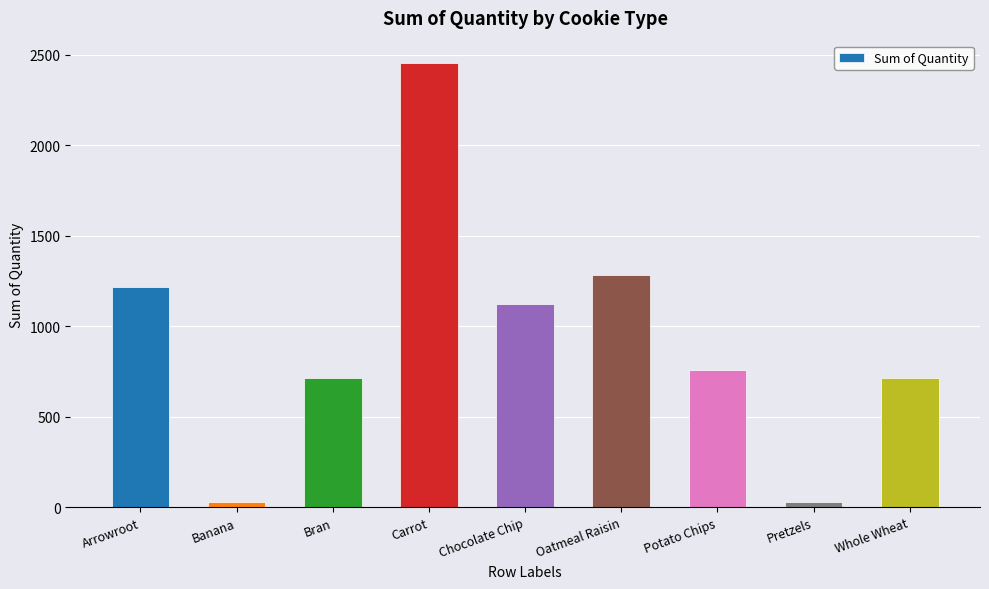

Approximately how many times larger is the value at Oatmeal Raisin compared to Potato Chips?

1.7